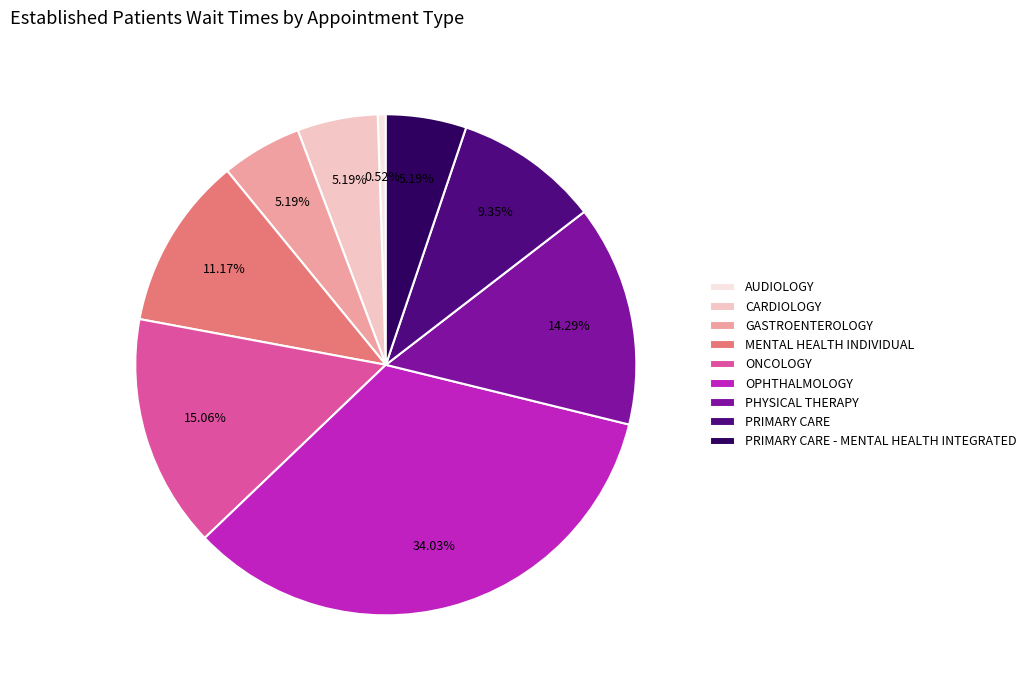

To the nearest percent, what percentage of the pie is AUDIOLOGY?

1%